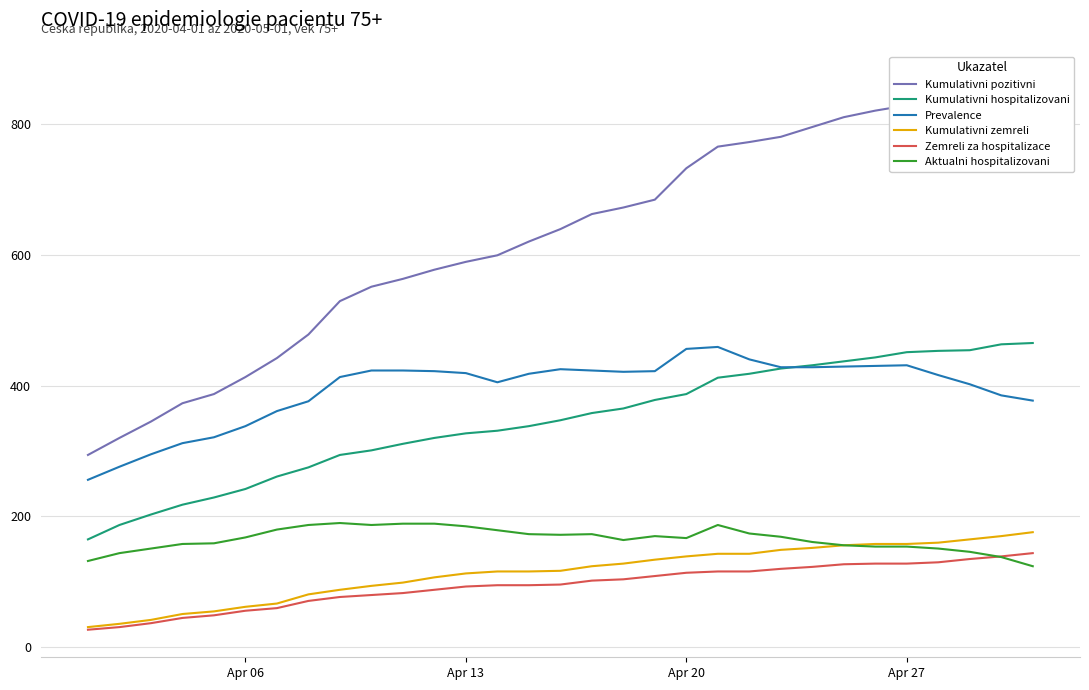

What are all the series names shown in the legend?

Kumulativni pozitivni, Kumulativni hospitalizovani, Prevalence, Kumulativni zemreli, Zemreli za hospitalizace, Aktualni hospitalizovani